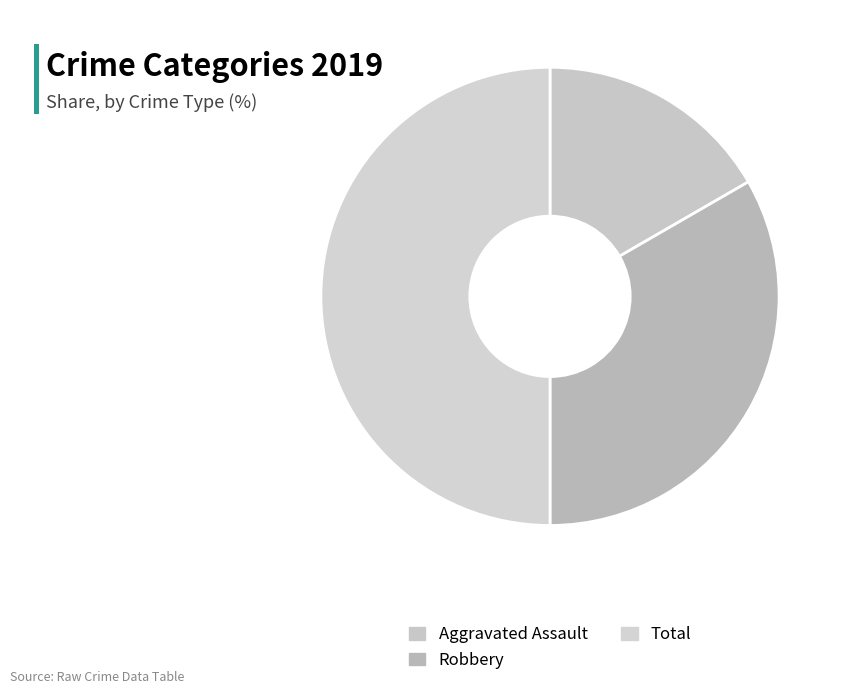

To the nearest percent, what percentage of the pie is Total?

50%